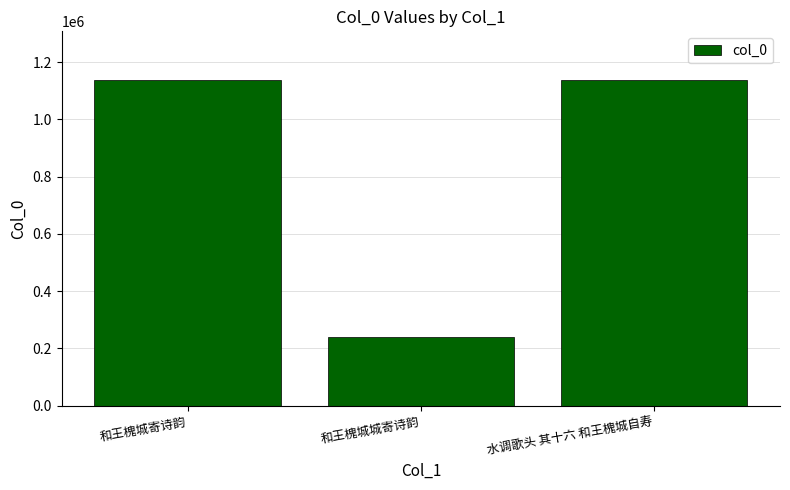

Which has a higher value, 水调歌头 其十六 和王槐城自寿 or 和王槐城城寄诗韵?

水调歌头 其十六 和王槐城自寿